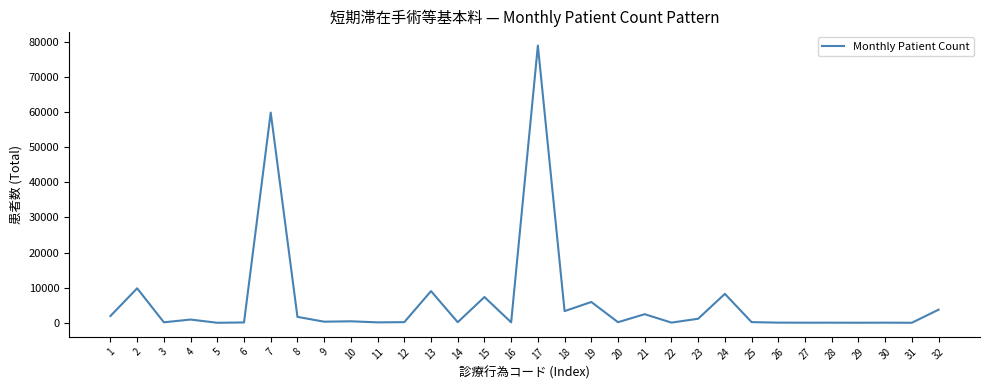

Read the value at 8.

1691